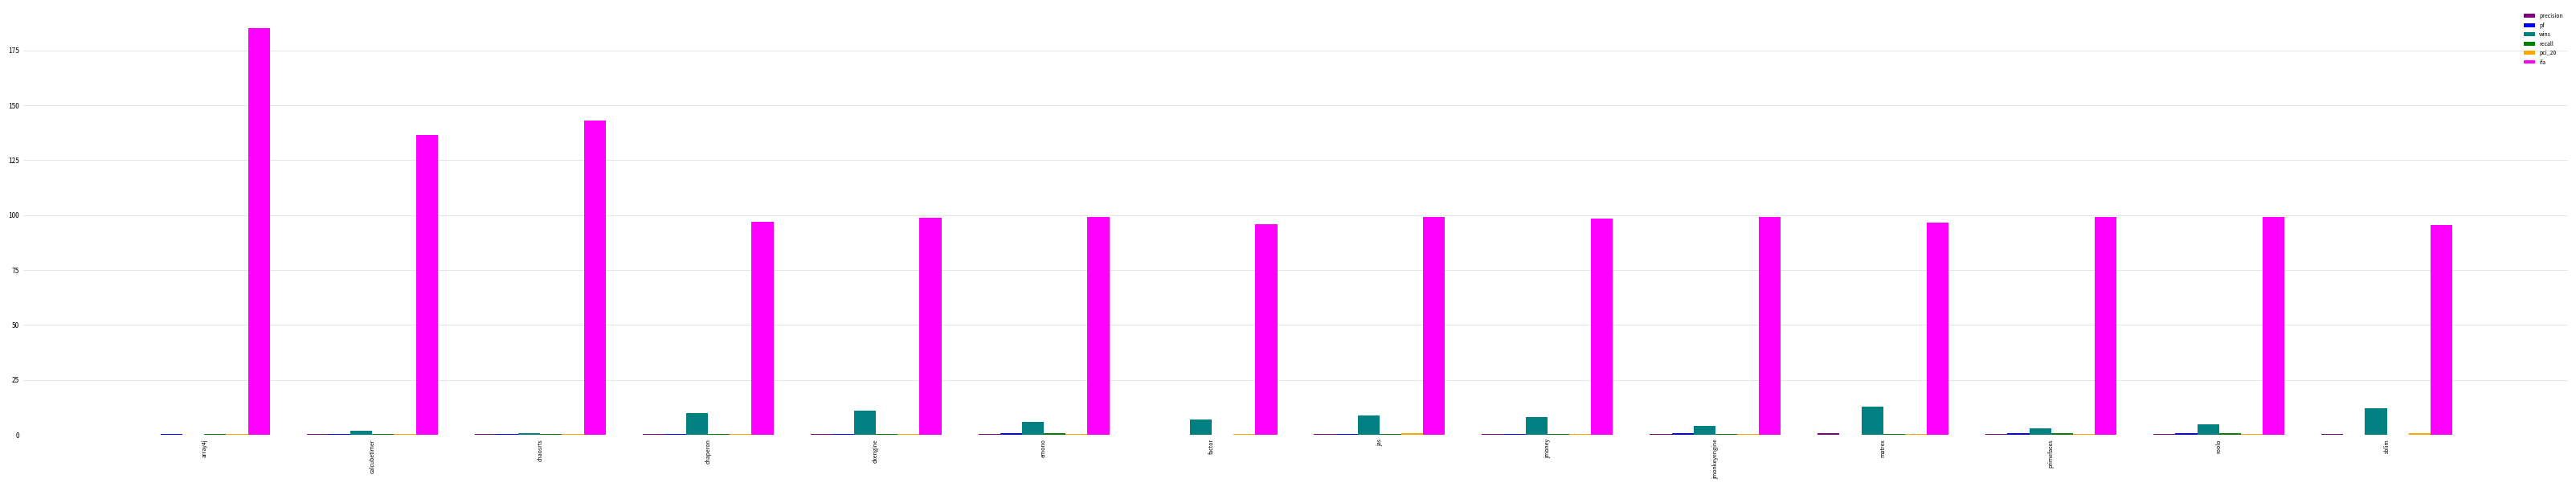

Which category has the highest value across all series?

array4j